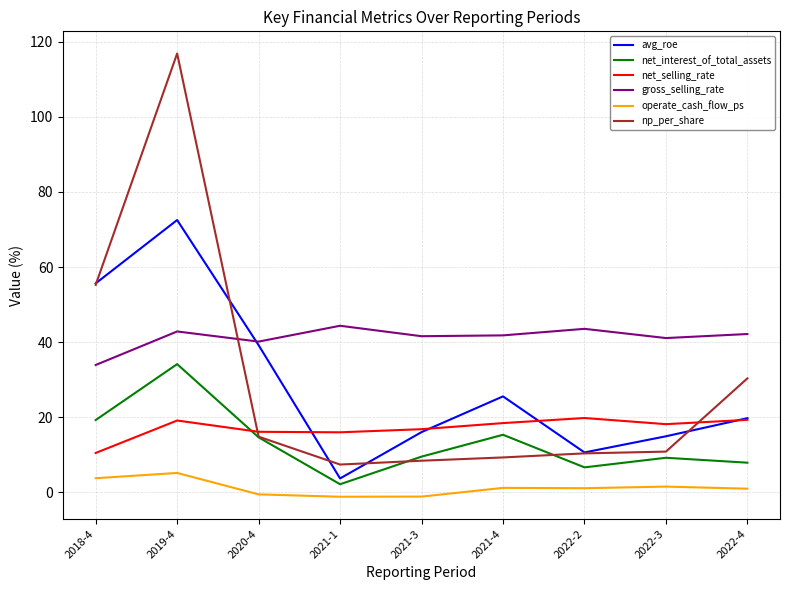

True or false: avg_roe and operate_cash_flow_ps cross at least once.

False